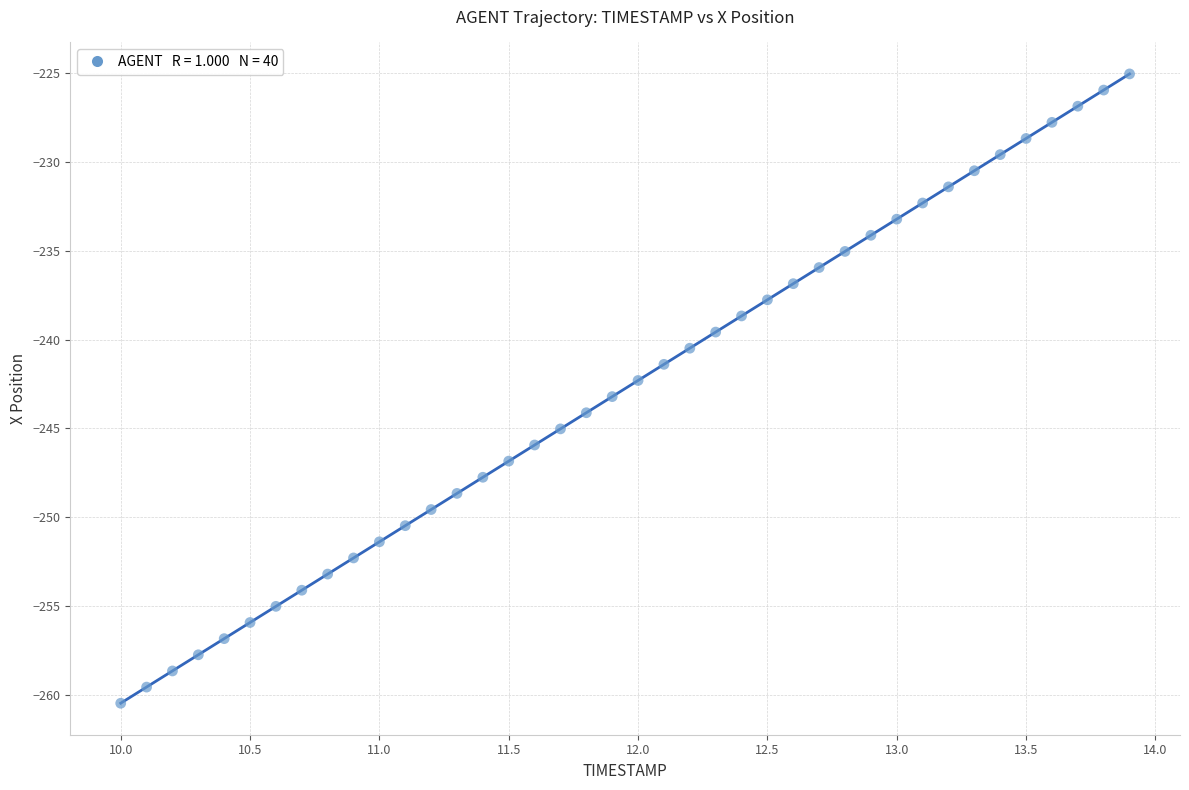

What is the range of X values (max minus min)?

3.9